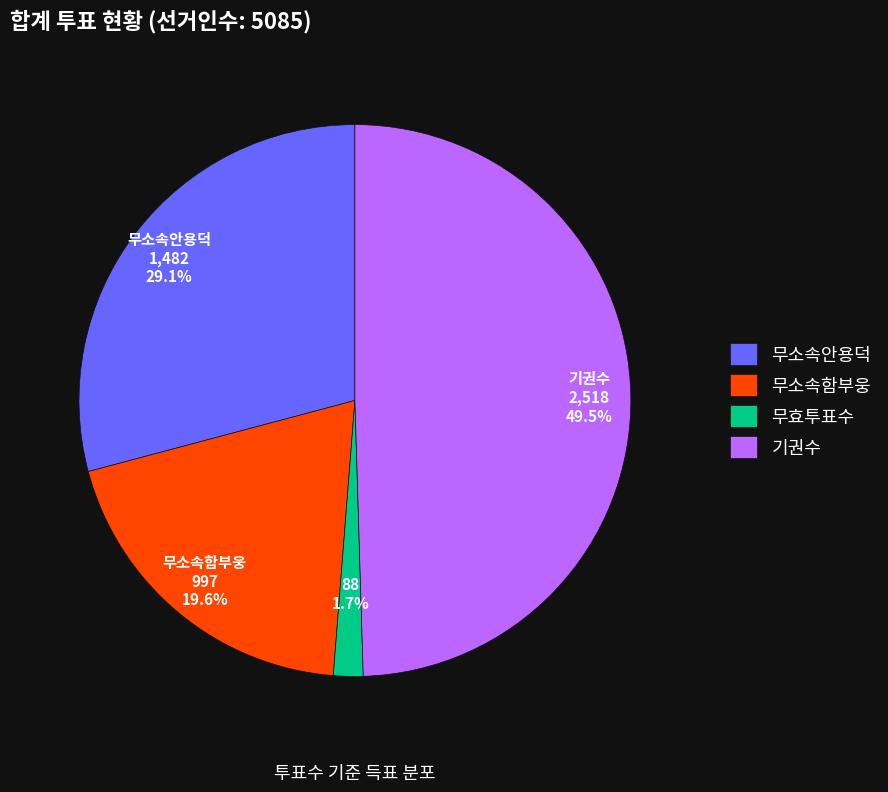

True or false: 무소속안용덕 accounts for 38% of the total.

False